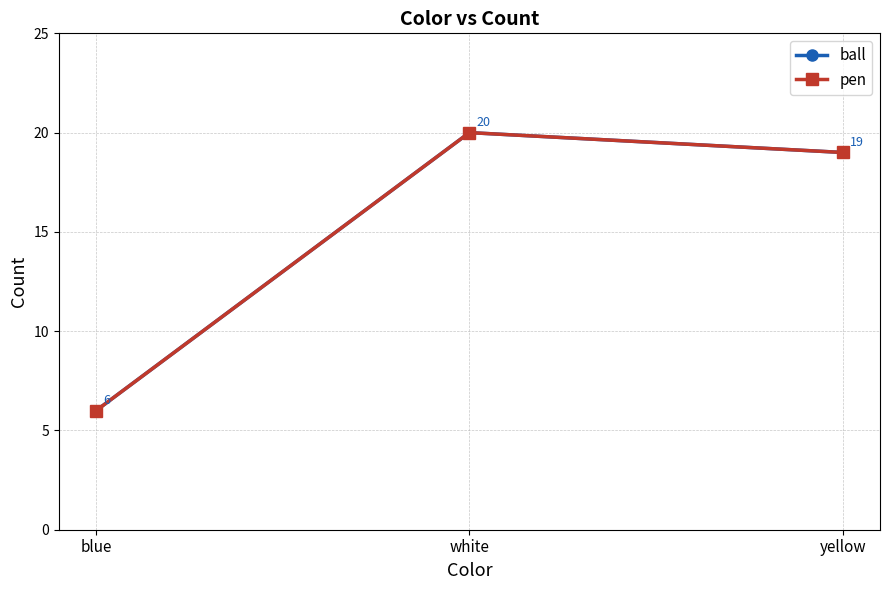

What is the average value of the ball series?

15